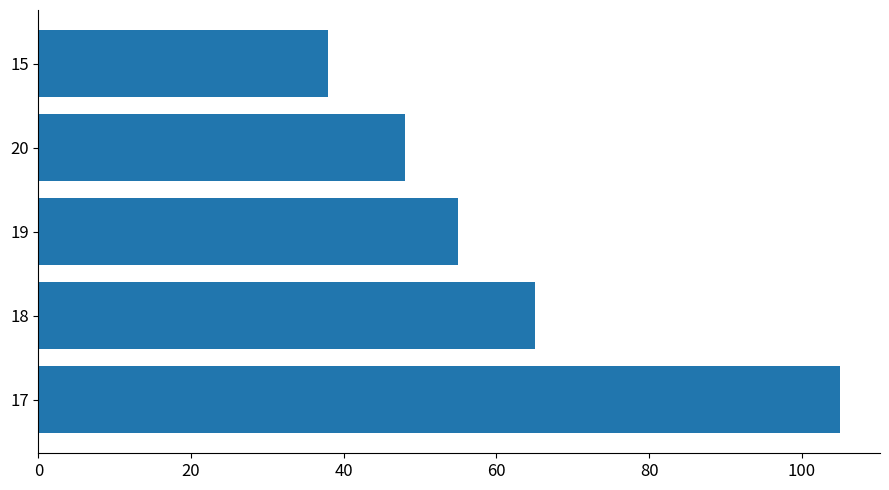

What is the sum of all values?

311